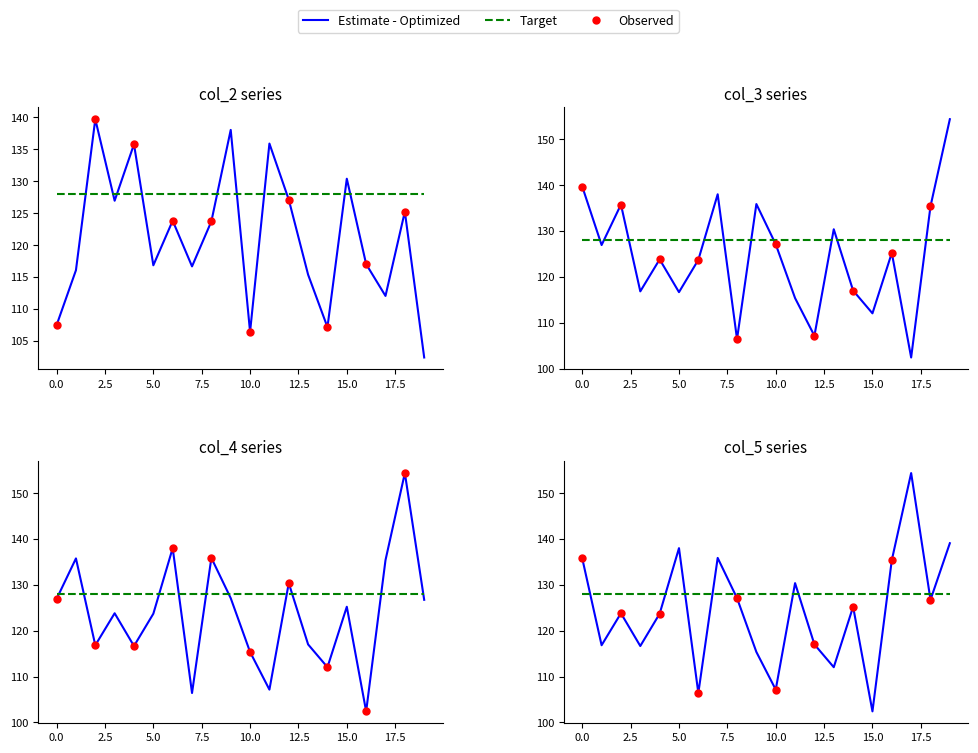

Is the value of col_3 at 2 greater than the value of col_2 at 1?

Yes